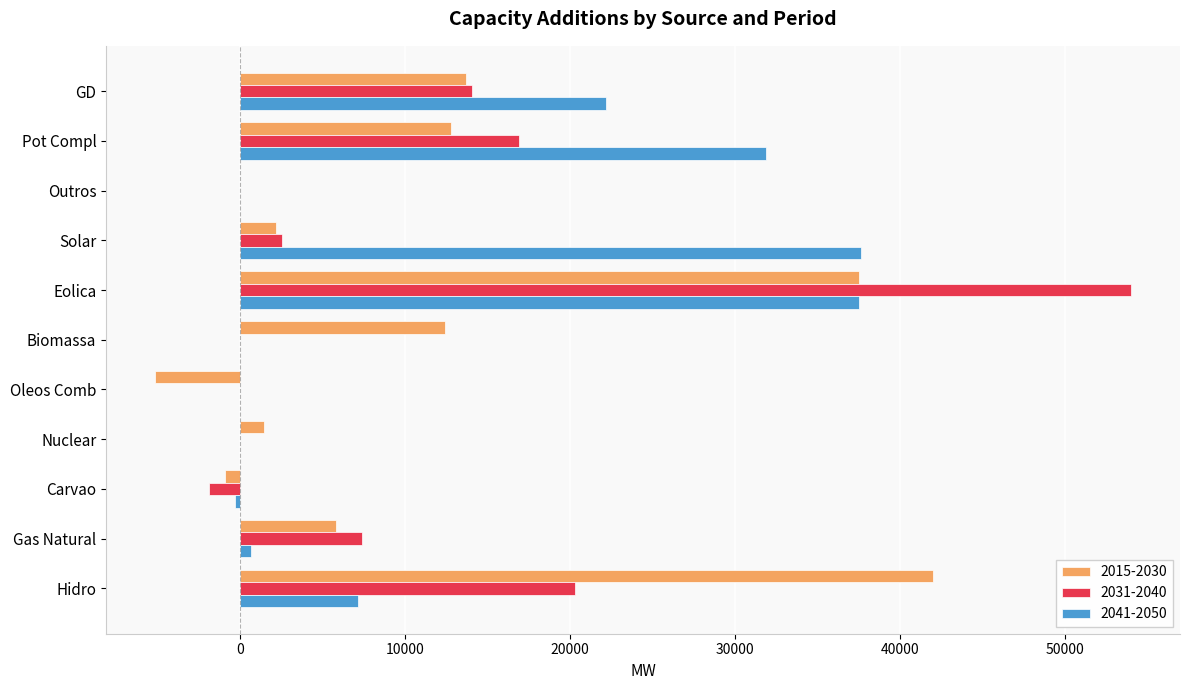

At which category is the sum across all series the highest?

Eolica